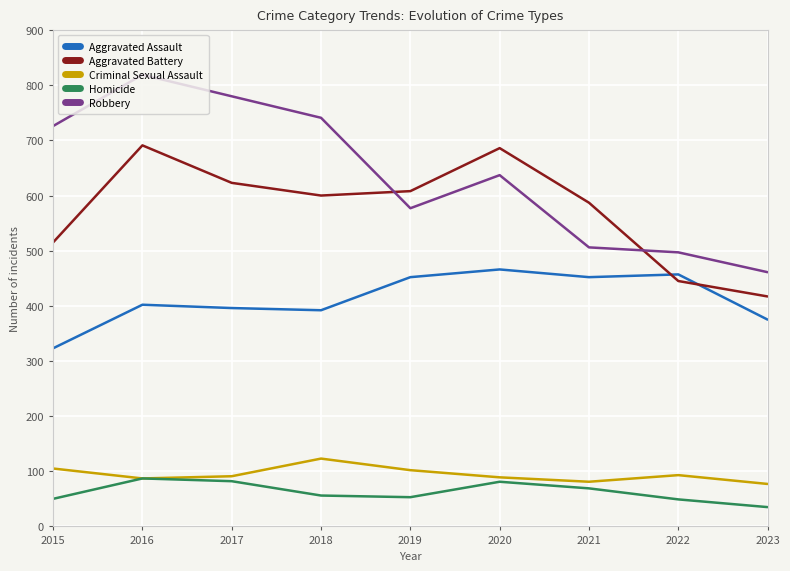

True or false: Aggravated Assault has a value of 323 at 2015.

True